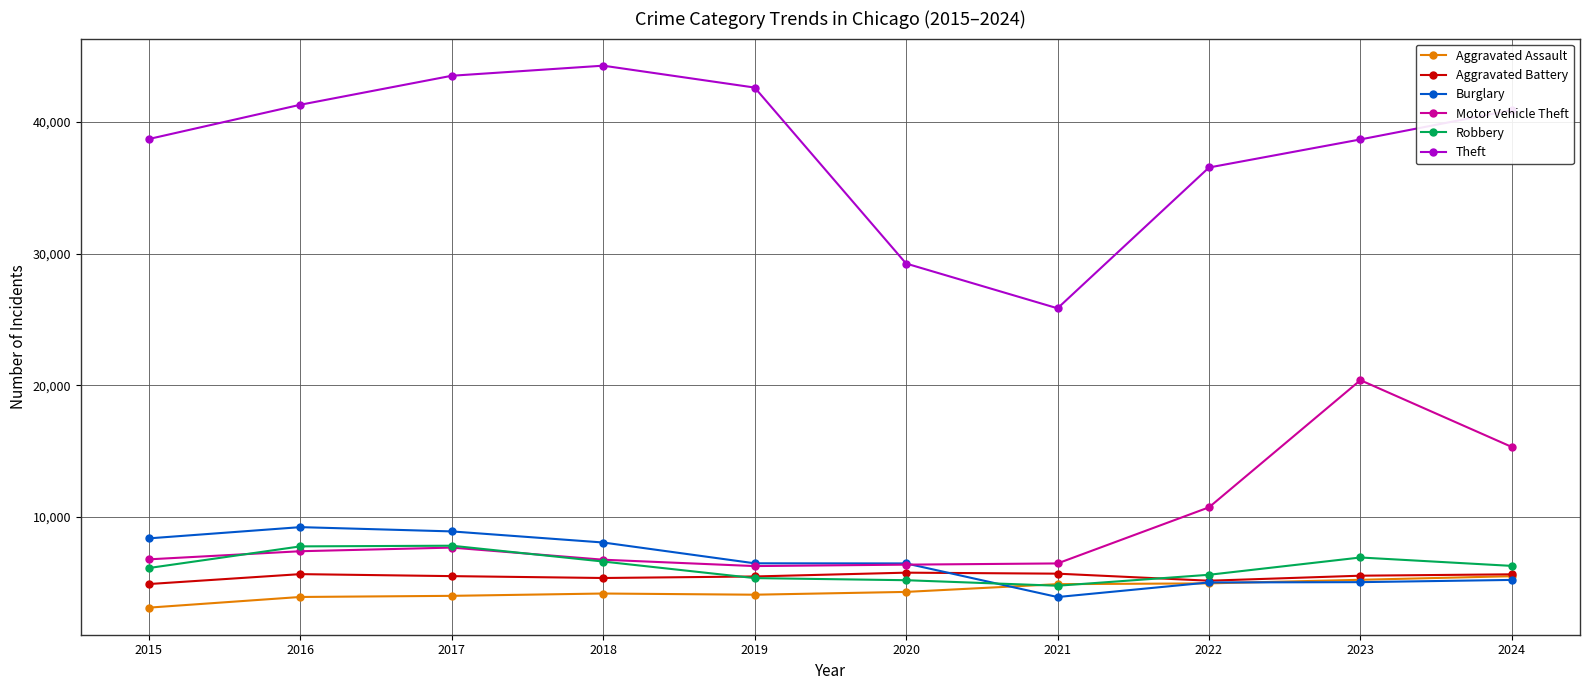

The Robbery series shows 1253 at 2020. True or false?

False